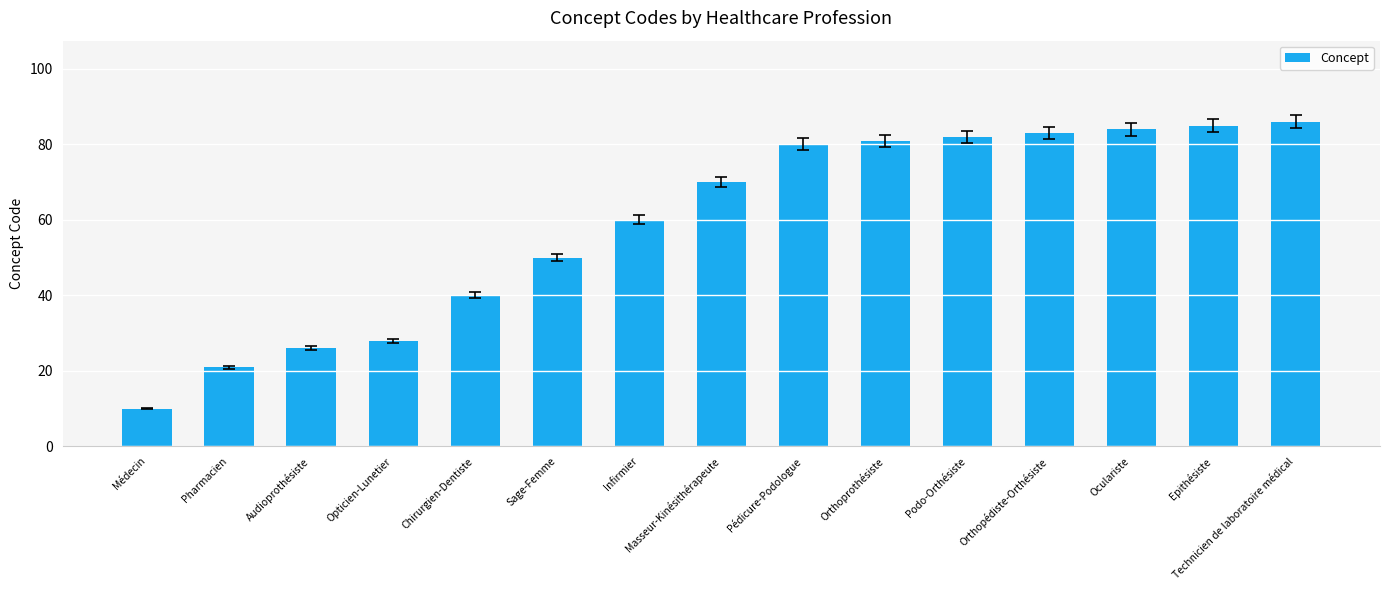

True or false: the data shows 80 at Pédicure-Podologue.

True